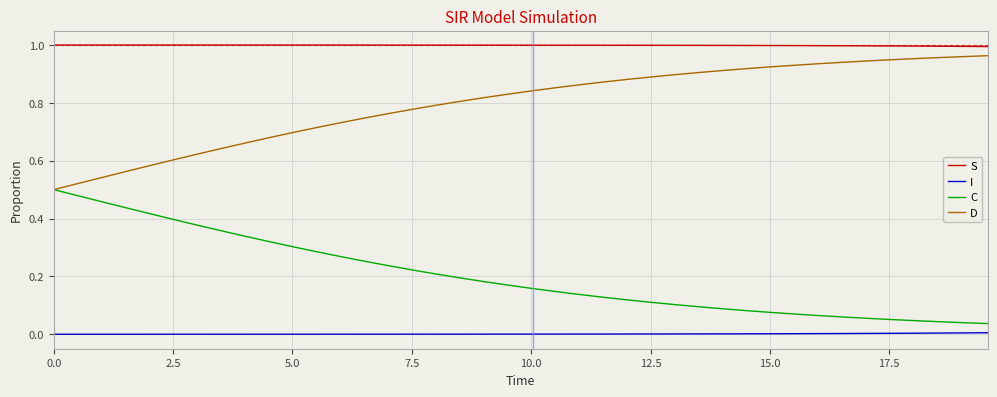

Rank the series by their average value, from lowest to highest.

I, C, D, S